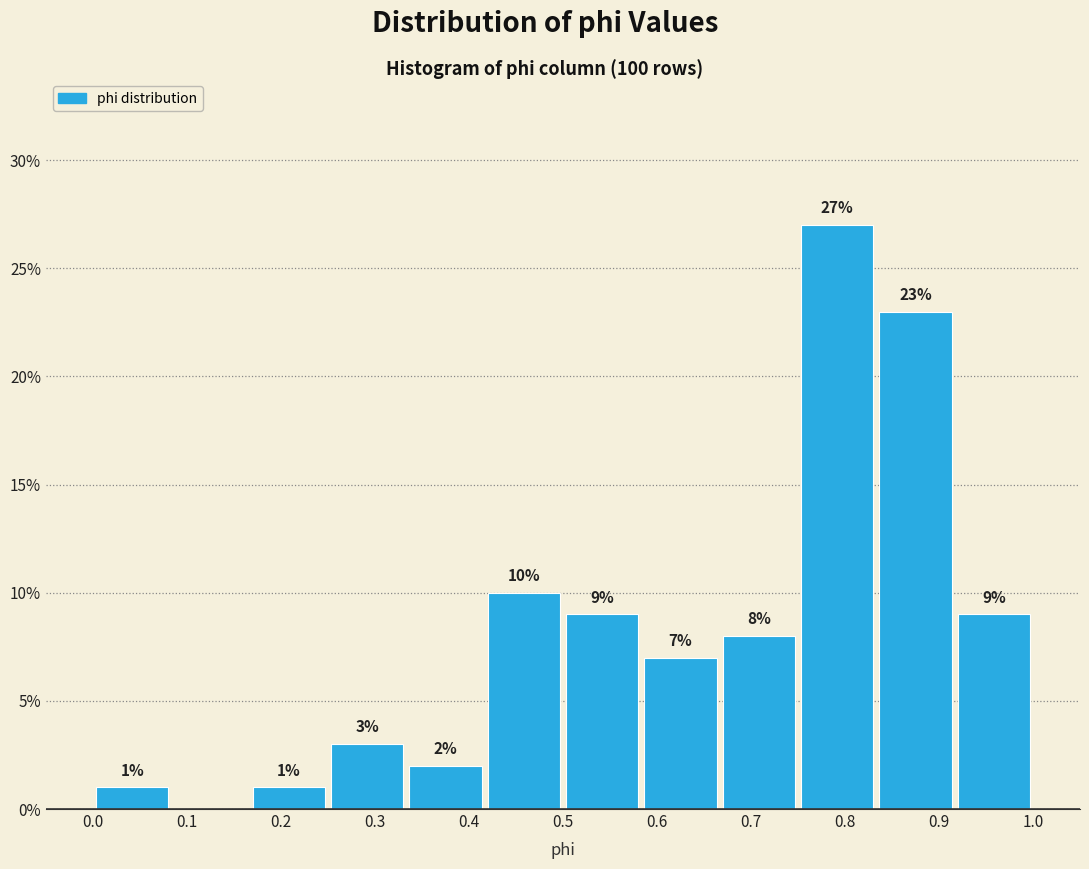

Which range on the x-axis has the tallest bar?

0.75 to 0.83